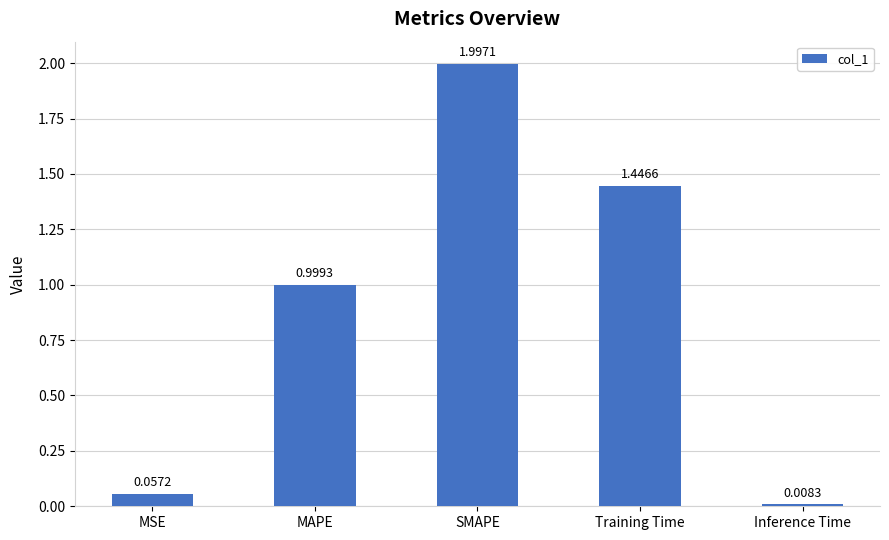

List the labels in order of value, smallest first.

Inference Time, MSE, MAPE, Training Time, SMAPE